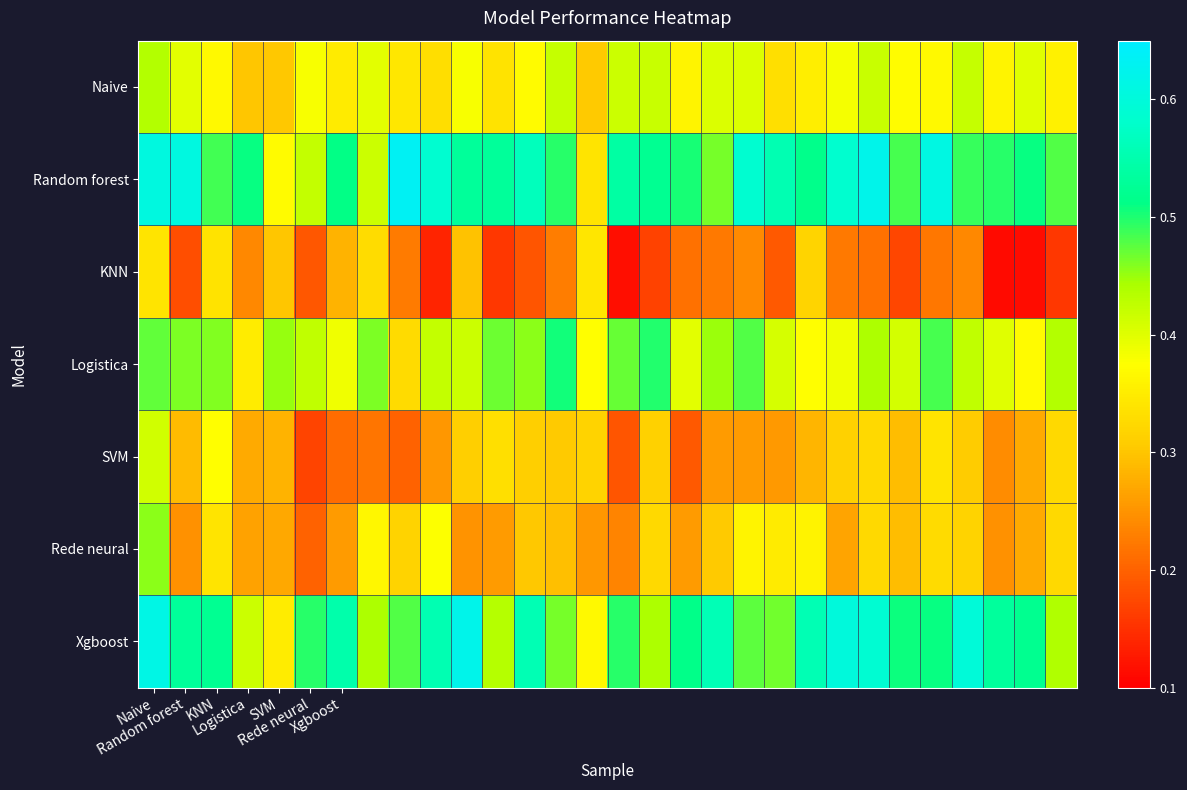

Reading right to left, what are all the values shown in this chart?

Naive: 0.4	0.4	0.4	0.4	0.4	0.4	0.4	0.4	0.4	0.3	0.4	0.4	0.4	0.4	0.4	0.3	0.4	0.4	0.3	0.4	0.3	0.3	0.4	0.3	0.4	0.3	0.3	0.4	0.4	0.4
Random forest: 0.5	0.5	0.5	0.5	0.6	0.5	0.6	0.6	0.5	0.6	0.6	0.5	0.5	0.5	0.5	0.3	0.5	0.6	0.5	0.5	0.6	0.6	0.4	0.5	0.4	0.4	0.5	0.5	0.6	0.6
KNN: 0.2	0.1	0.1	0.2	0.2	0.2	0.2	0.2	0.3	0.2	0.2	0.2	0.2	0.2	0.1	0.3	0.2	0.2	0.2	0.3	0.1	0.2	0.3	0.3	0.2	0.3	0.2	0.3	0.2	0.3
Logistica: 0.4	0.4	0.4	0.4	0.5	0.4	0.4	0.4	0.4	0.4	0.5	0.4	0.4	0.5	0.5	0.4	0.5	0.5	0.5	0.4	0.4	0.3	0.5	0.4	0.4	0.5	0.3	0.5	0.5	0.5
SVM: 0.3	0.3	0.2	0.3	0.3	0.3	0.3	0.3	0.3	0.3	0.3	0.3	0.2	0.3	0.2	0.3	0.3	0.3	0.3	0.3	0.3	0.2	0.2	0.2	0.2	0.3	0.3	0.4	0.3	0.4
Rede neural: 0.3	0.3	0.2	0.3	0.3	0.3	0.3	0.3	0.4	0.3	0.4	0.3	0.3	0.3	0.2	0.3	0.3	0.3	0.3	0.2	0.4	0.3	0.4	0.3	0.2	0.3	0.3	0.3	0.2	0.5
Xgboost: 0.4	0.5	0.5	0.6	0.5	0.5	0.6	0.6	0.6	0.5	0.5	0.6	0.5	0.4	0.5	0.4	0.5	0.6	0.4	0.6	0.6	0.5	0.4	0.5	0.5	0.3	0.4	0.5	0.5	0.6